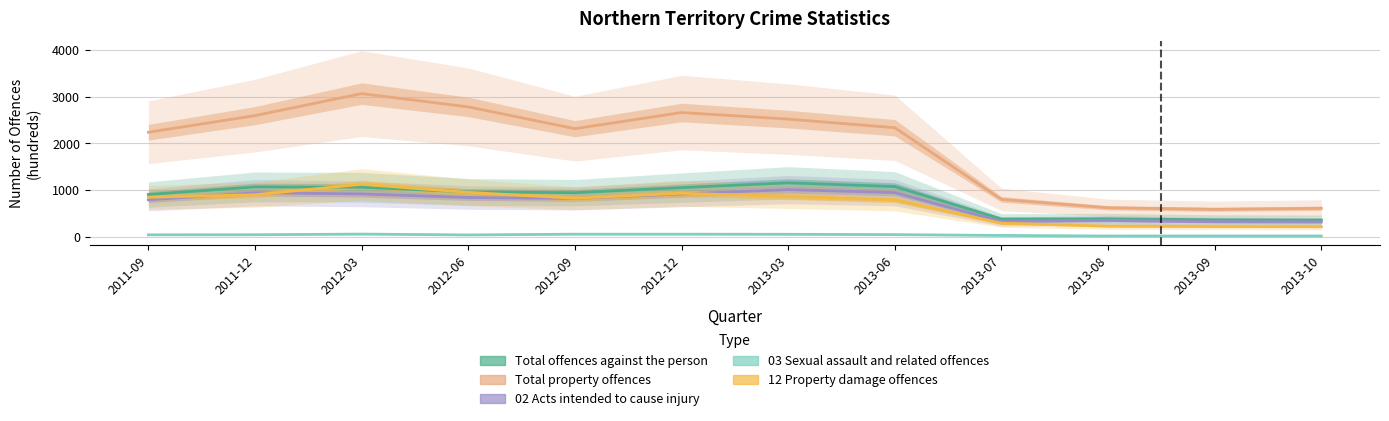

True or false: Total offences against the person and Total property offences intersect in this chart.

False